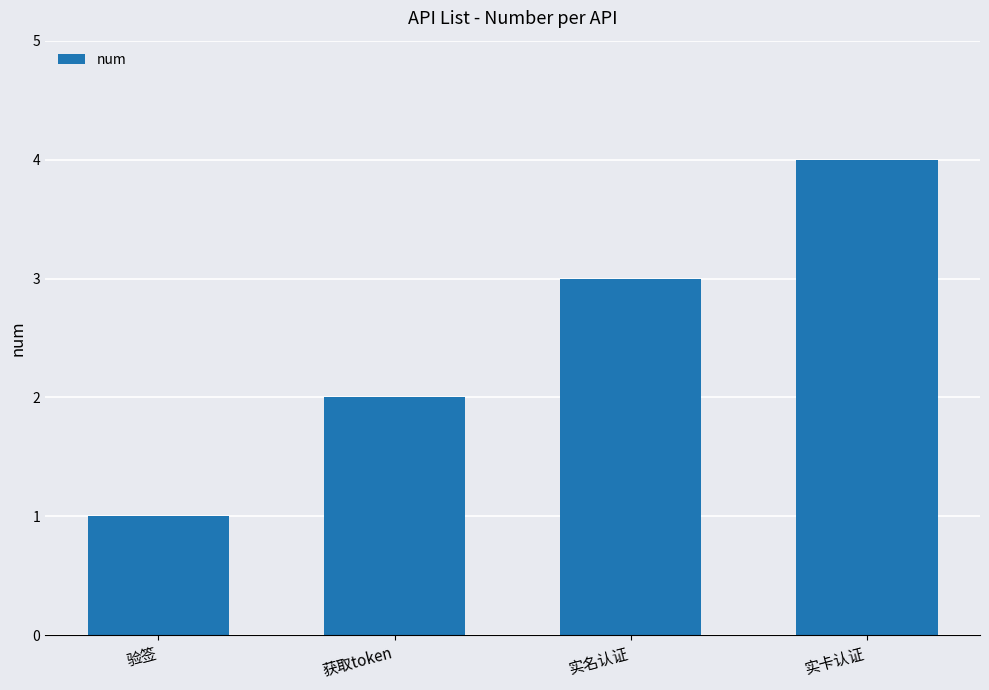

How many values are between 2 and 4?

3